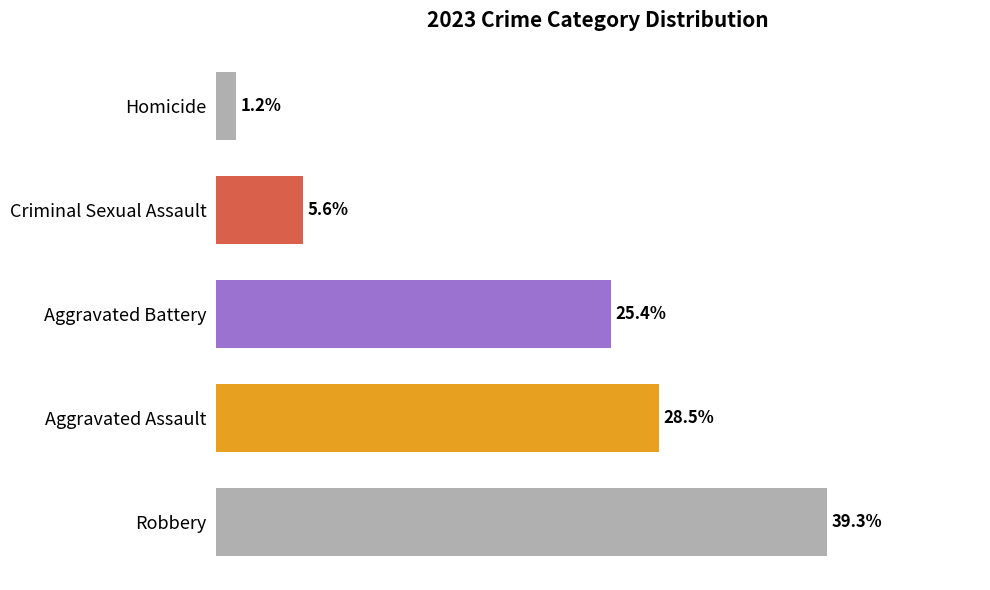

Where is the data nearest to the value 20?

Aggravated Battery